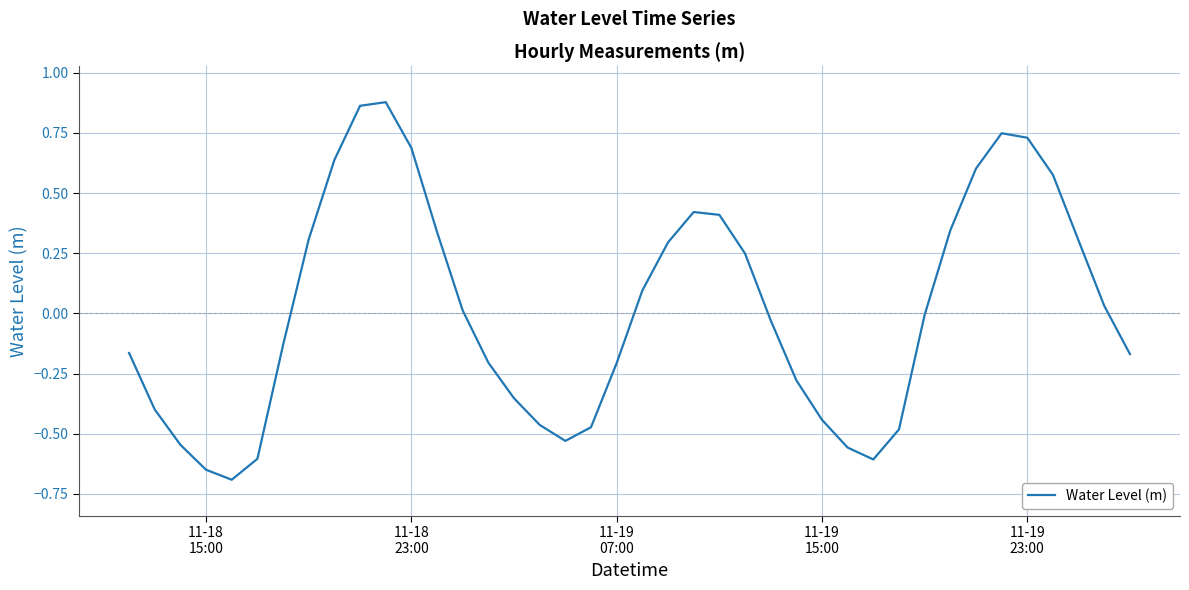

What is the smallest value displayed?

-0.7